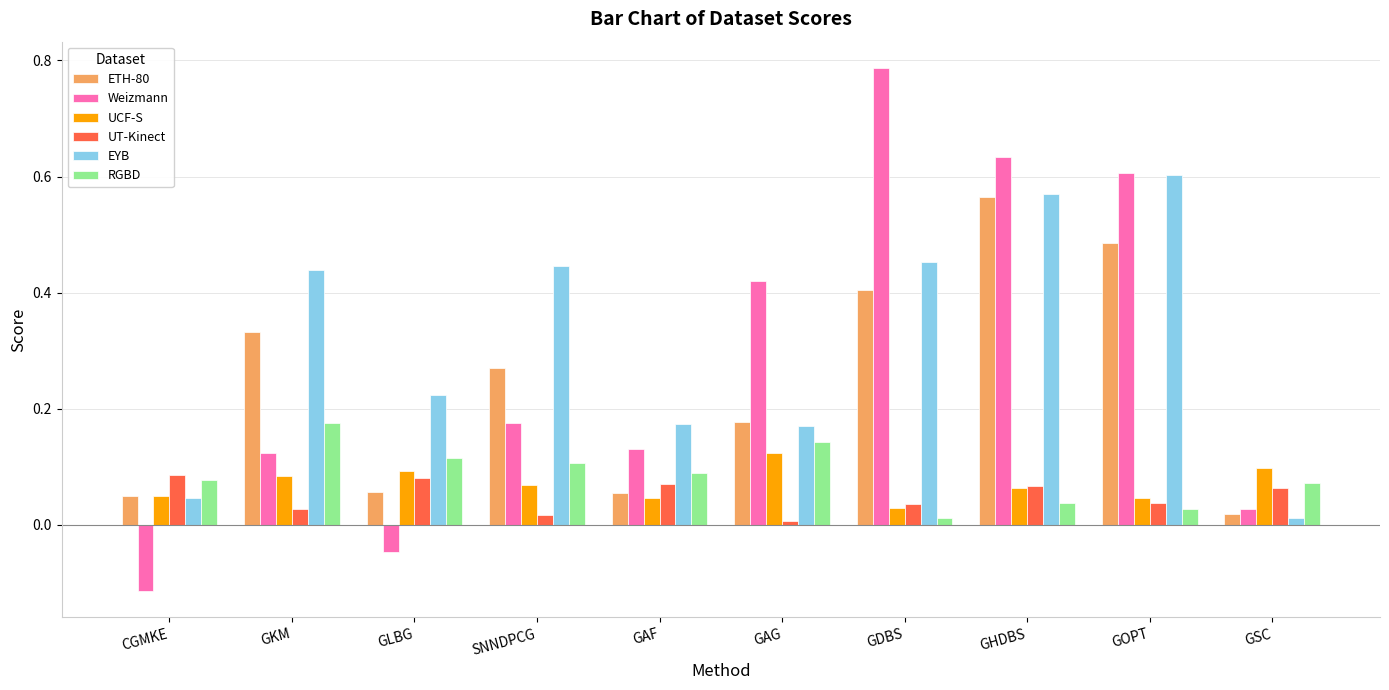

The value of UT-Kinect at GHDBS is 0.1. True or false?

True